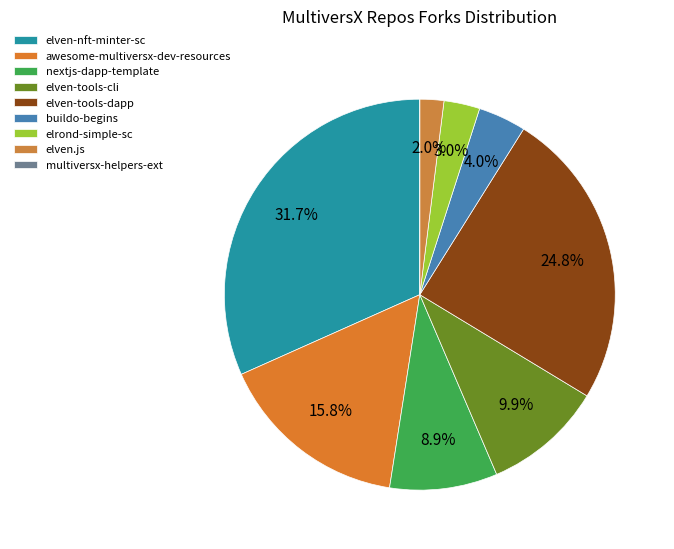

How many segments does this pie chart have?

9